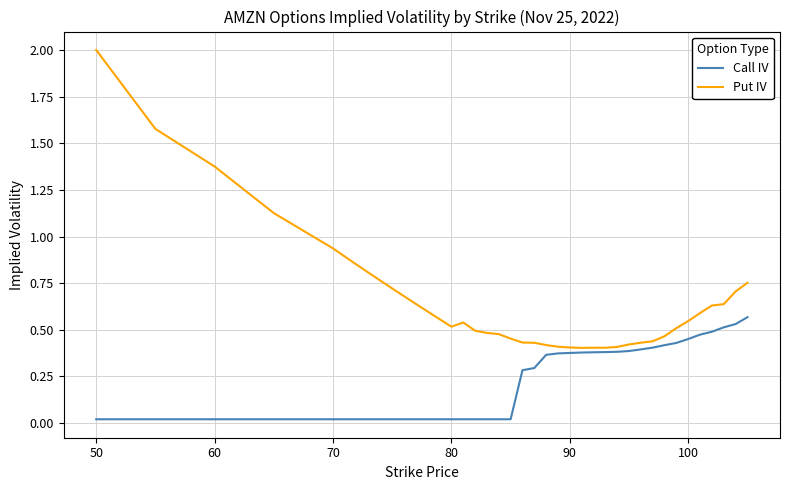

Which series has the largest range (max minus min)?

Put IV